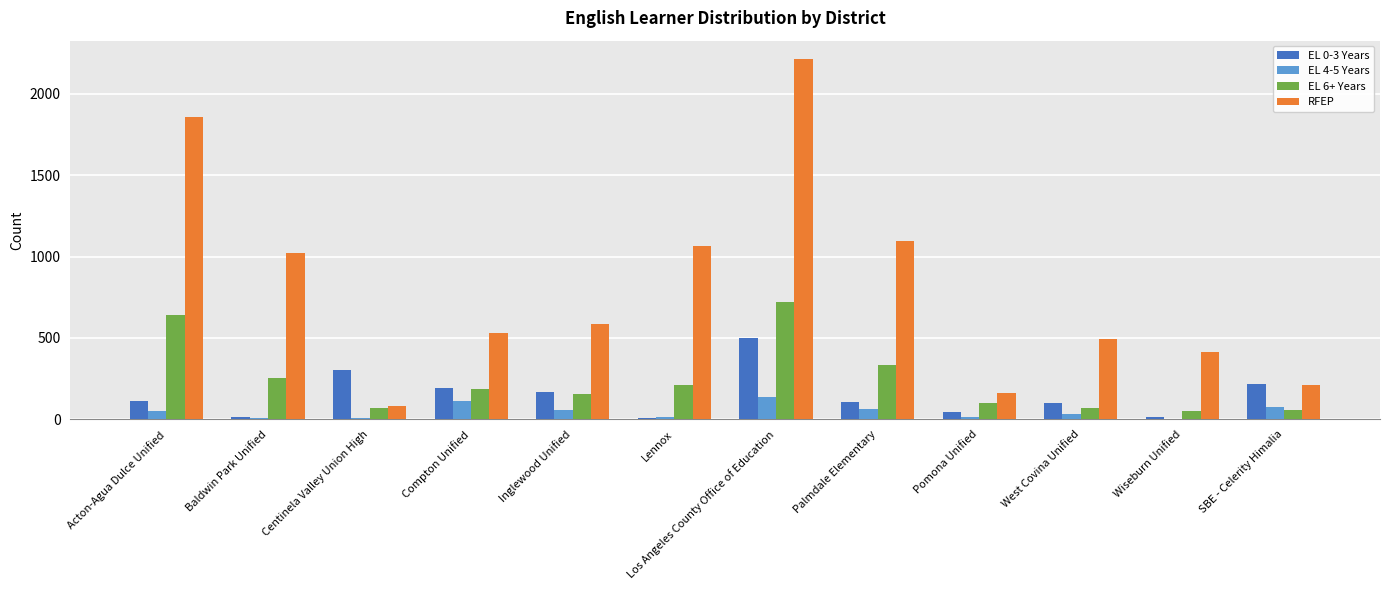

Where is EL 0-3 Years nearest to the value 254?

SBE - Celerity Himalia